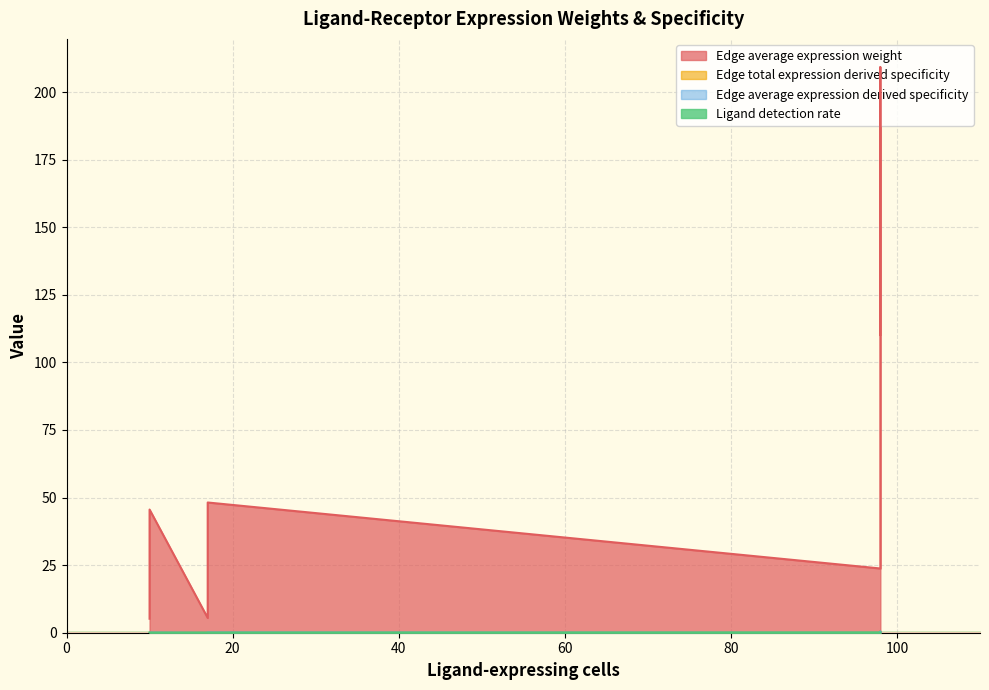

Where is Ligand detection rate nearest to the value 0?

10